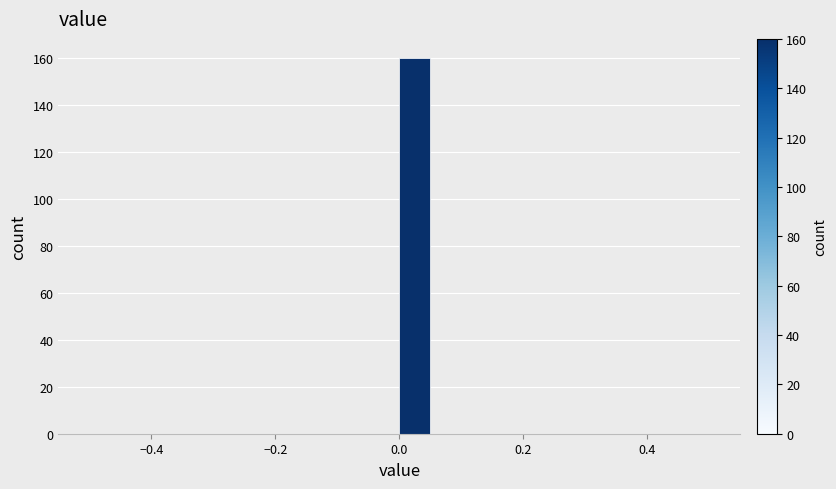

Read against the x-axis, roughly where is the centre of the tallest bar?

0.02